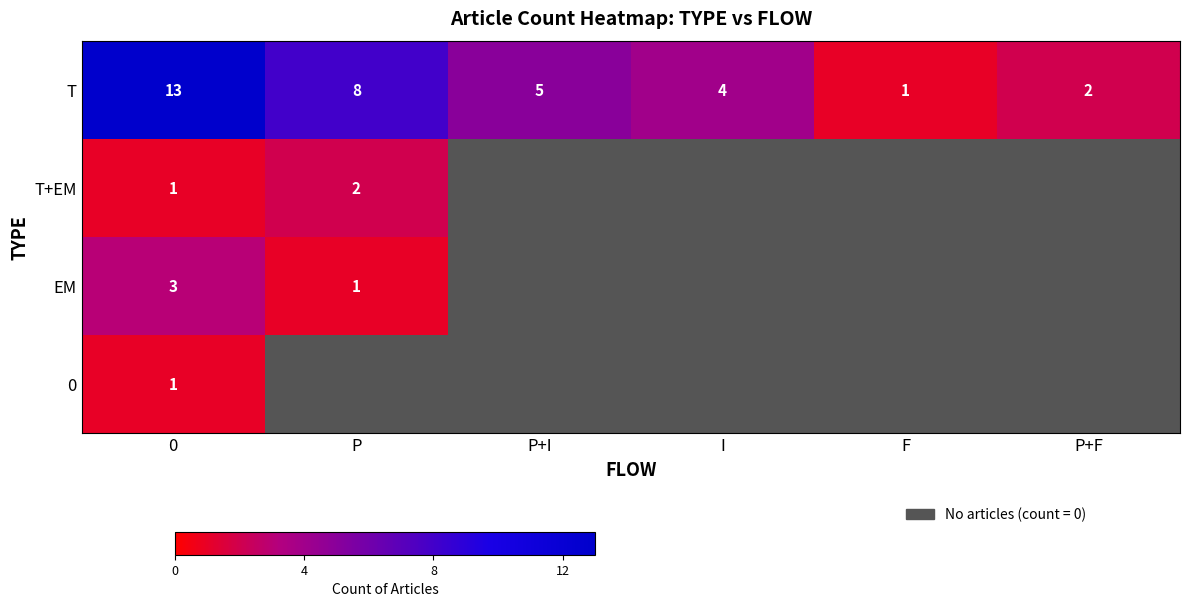

Where is EM nearest to the value 1?

P